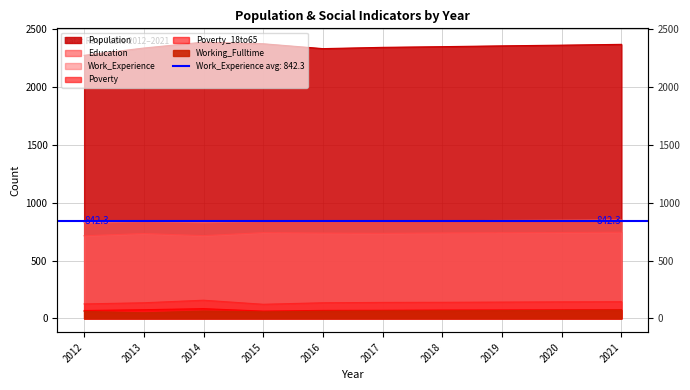

Which series changed the most between 2017 and 2019?

Population